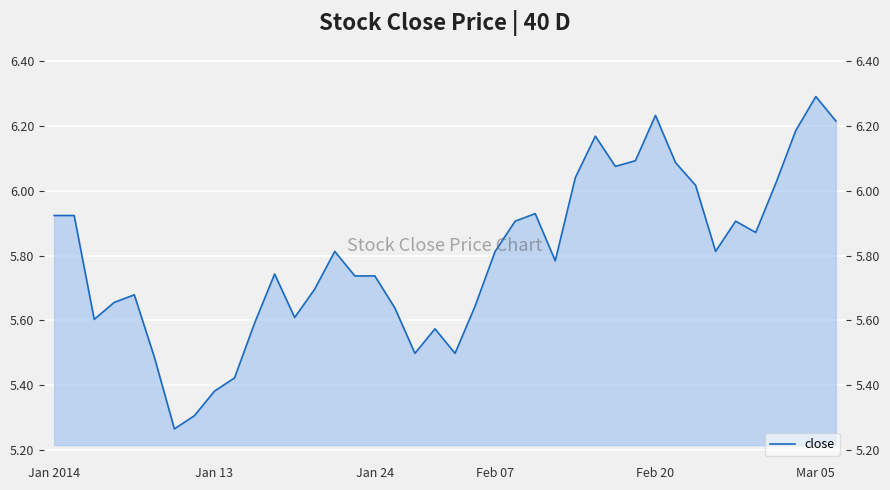

The value at 13 is 8.1. True or false?

False